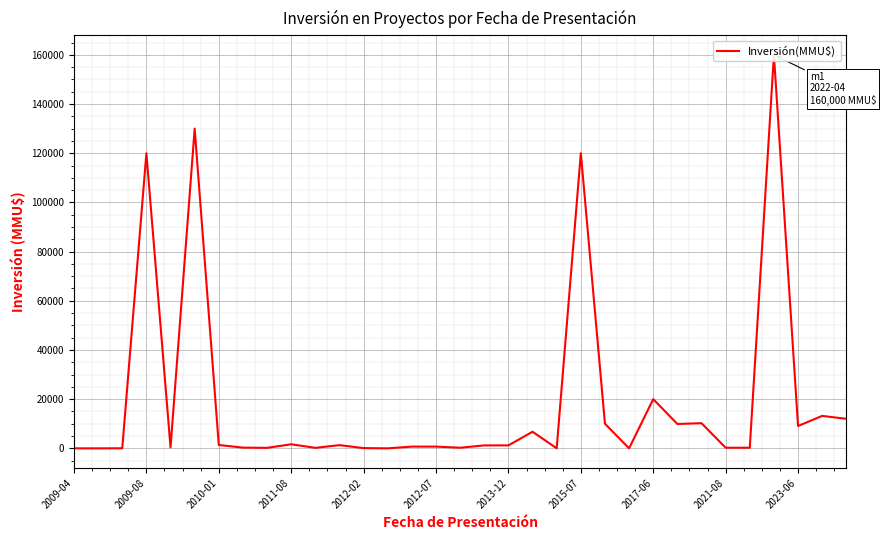

The value at 2009-08 is 188336. True or false?

False